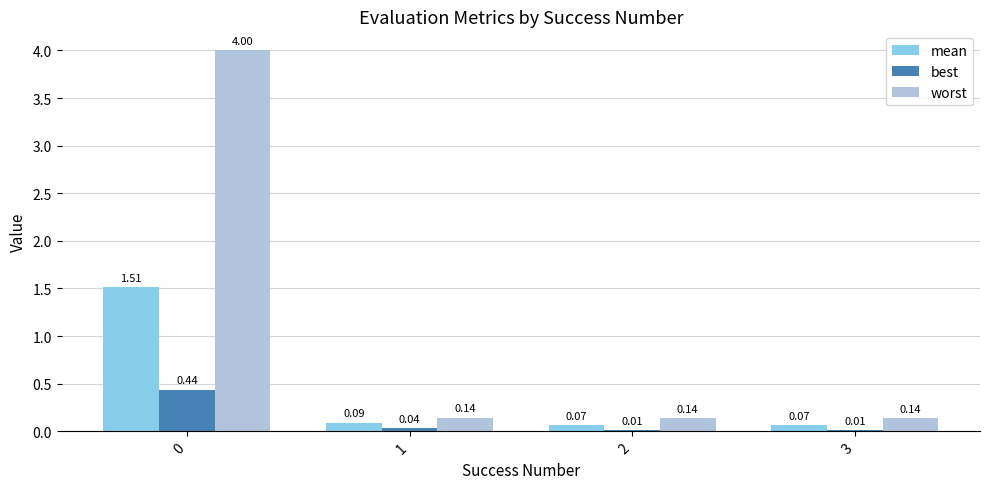

What is the difference between the mean values at 0 and 1?

1.4